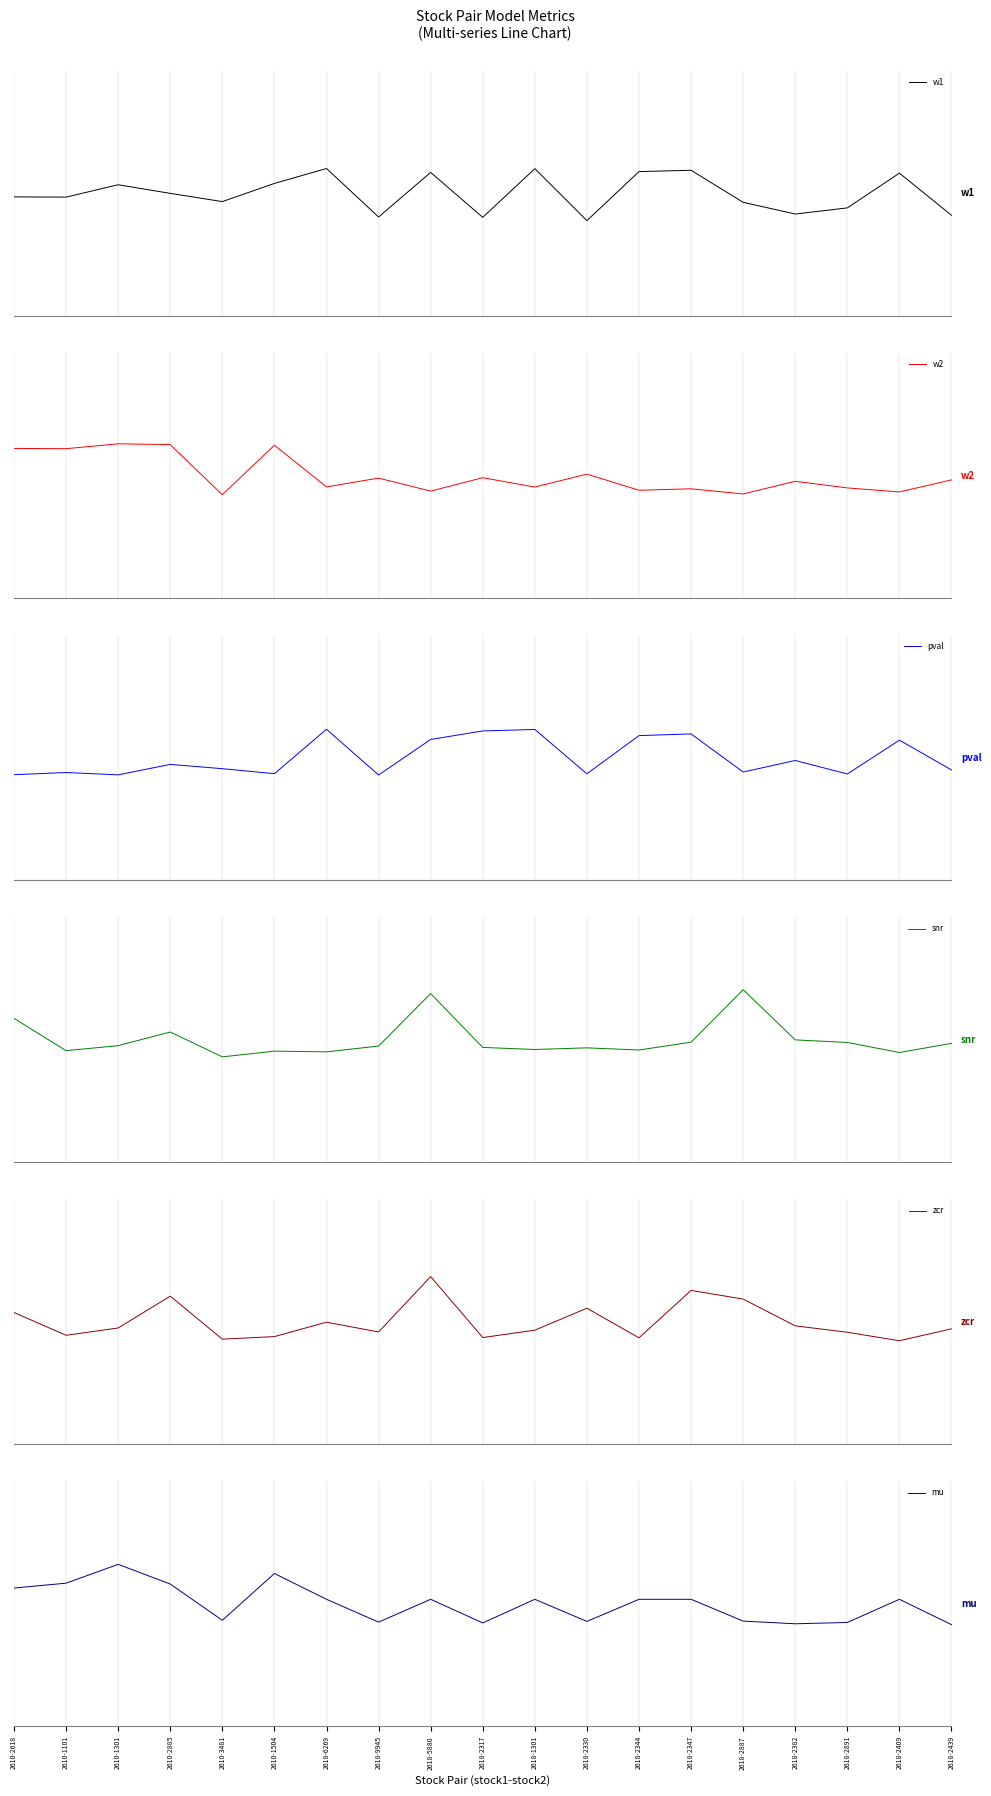

Rank the series at 2610-2885 from highest to lowest value.

w2, zcr, mu, snr, w1, pval